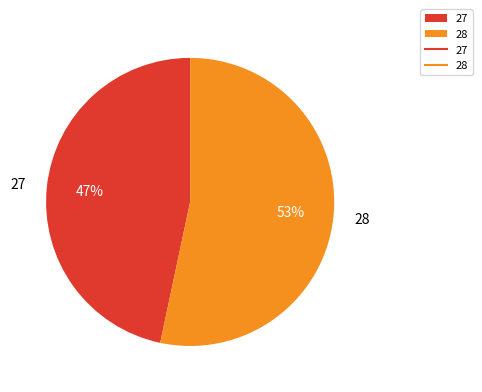

Which category has the biggest portion of the pie?

28